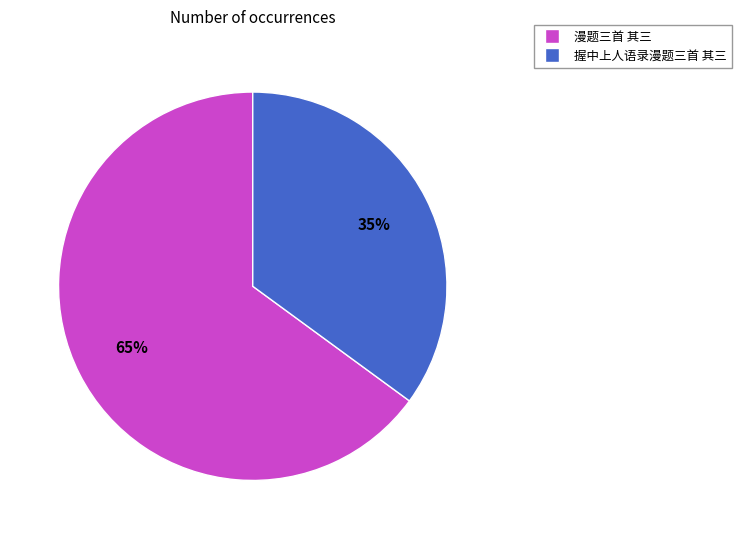

Do 漫题三首 其三 and 握中上人语录漫题三首 其三 together represent more than half of the pie?

Yes